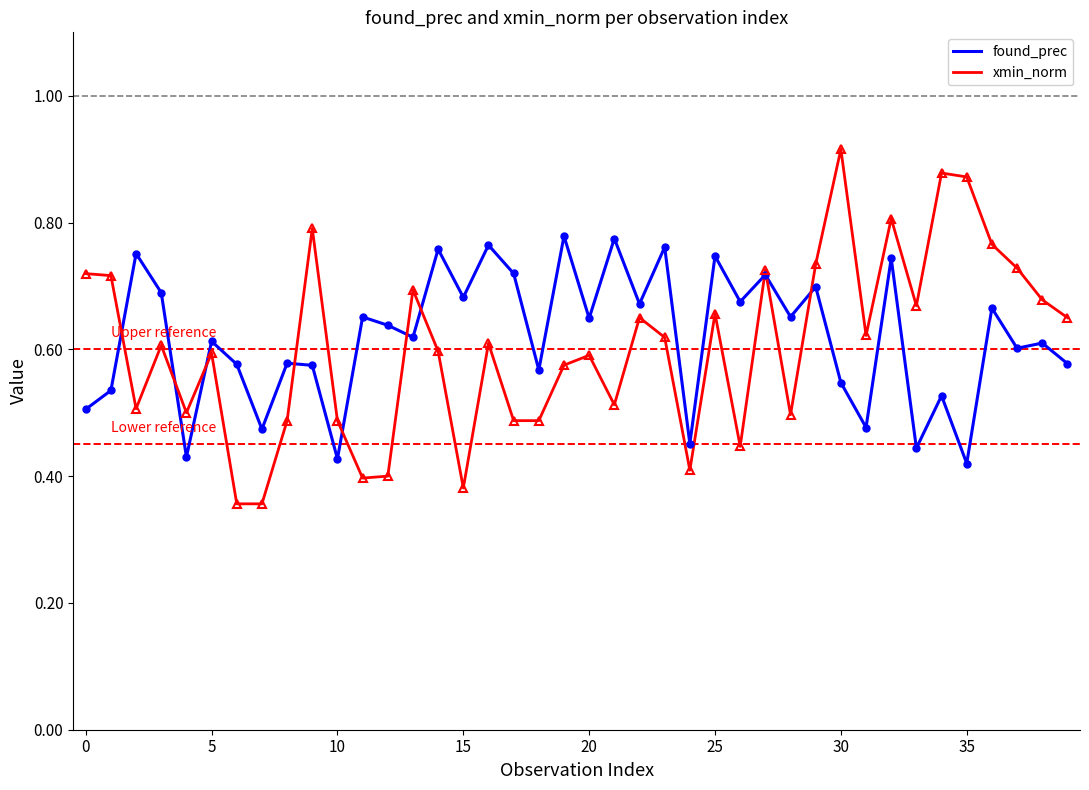

True or false: xmin_norm and found_prec intersect in this chart.

True